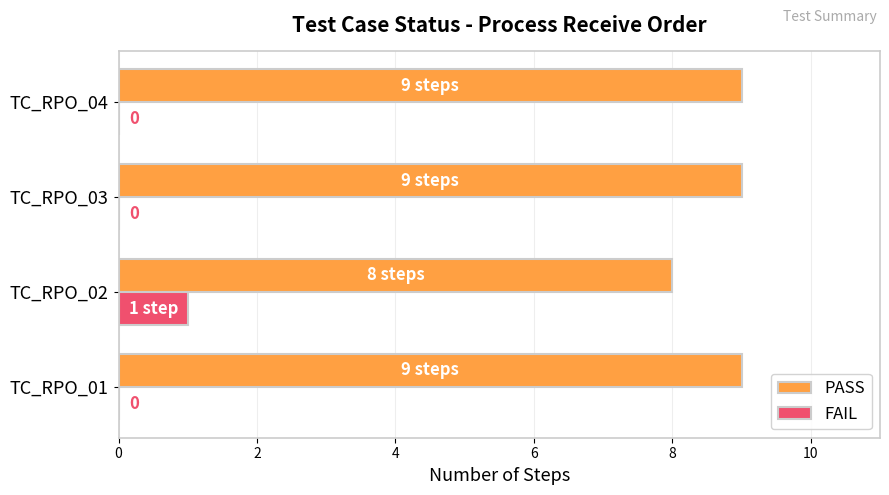

What are all the series names shown in the legend?

PASS, FAIL